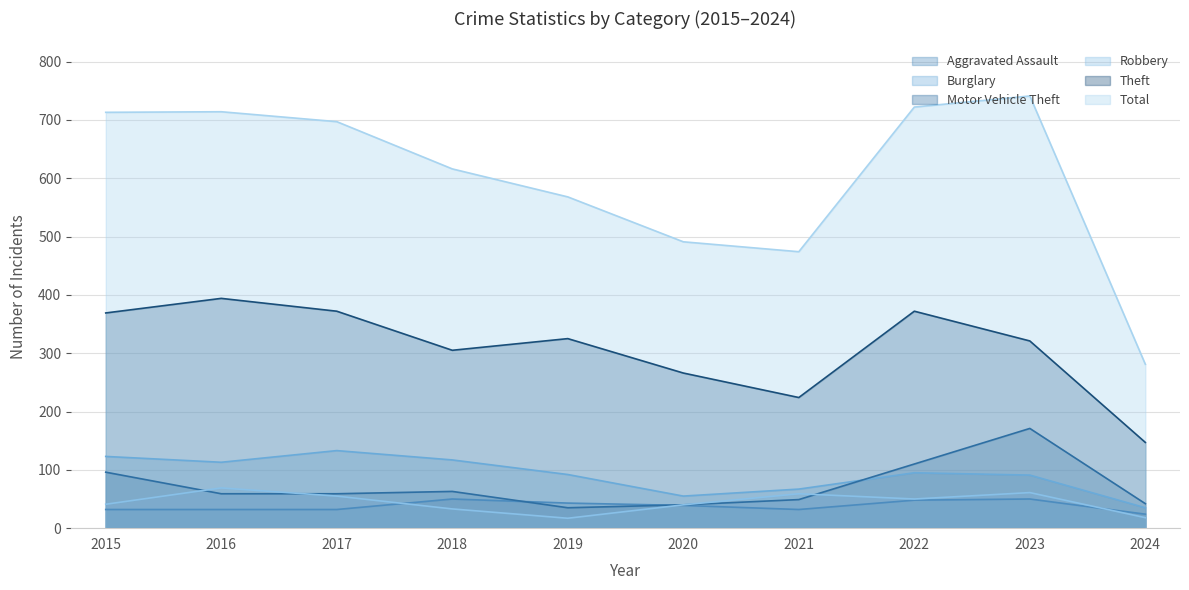

What is the spread (max minus min) of values at 2023?

691